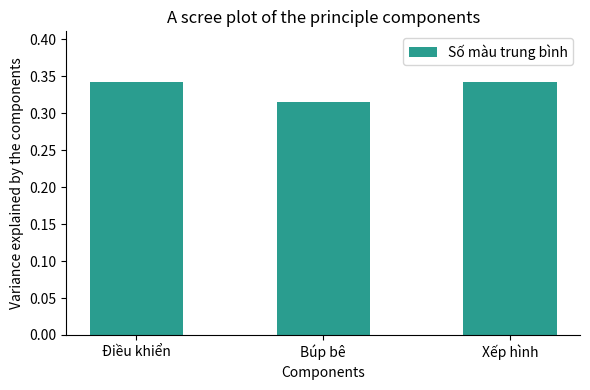

Are the bars horizontal?

No